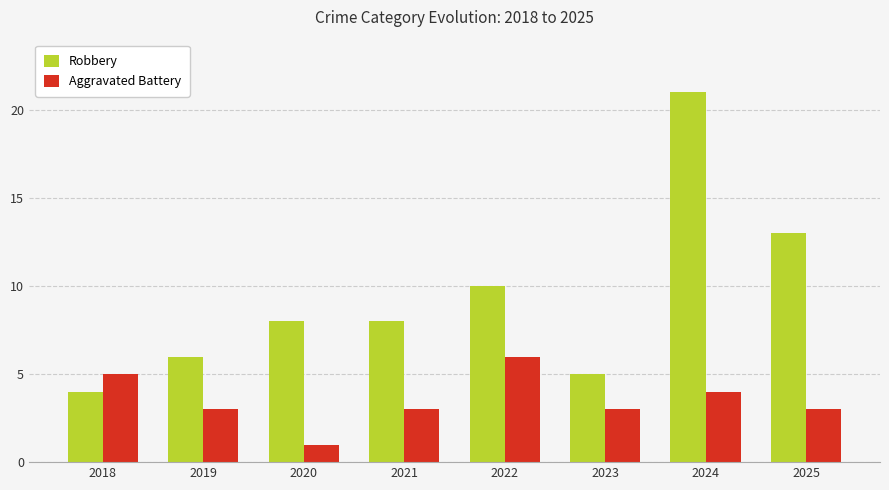

Count the number of data series in this chart.

2